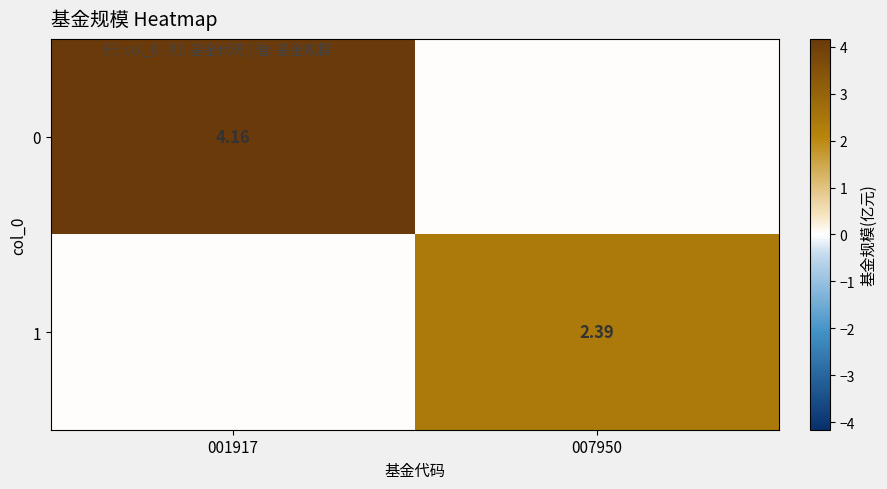

Which category has the lowest value in the 0 series?

007950